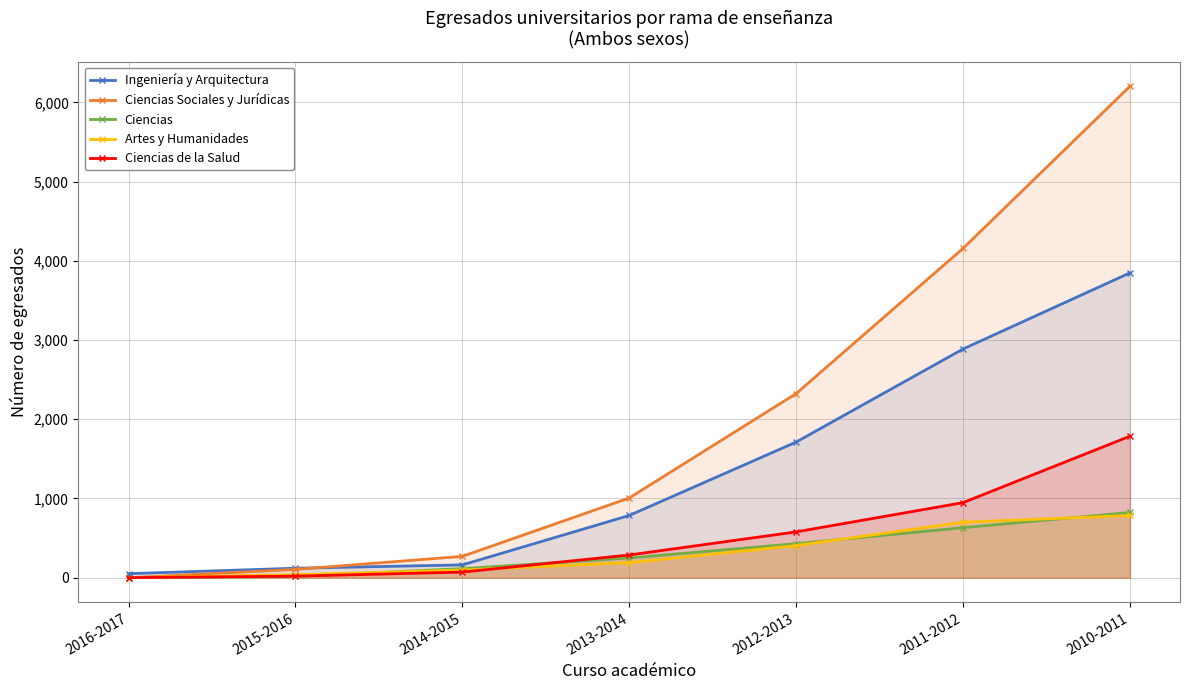

What is the label of the 3rd point from the left?

2014-2015